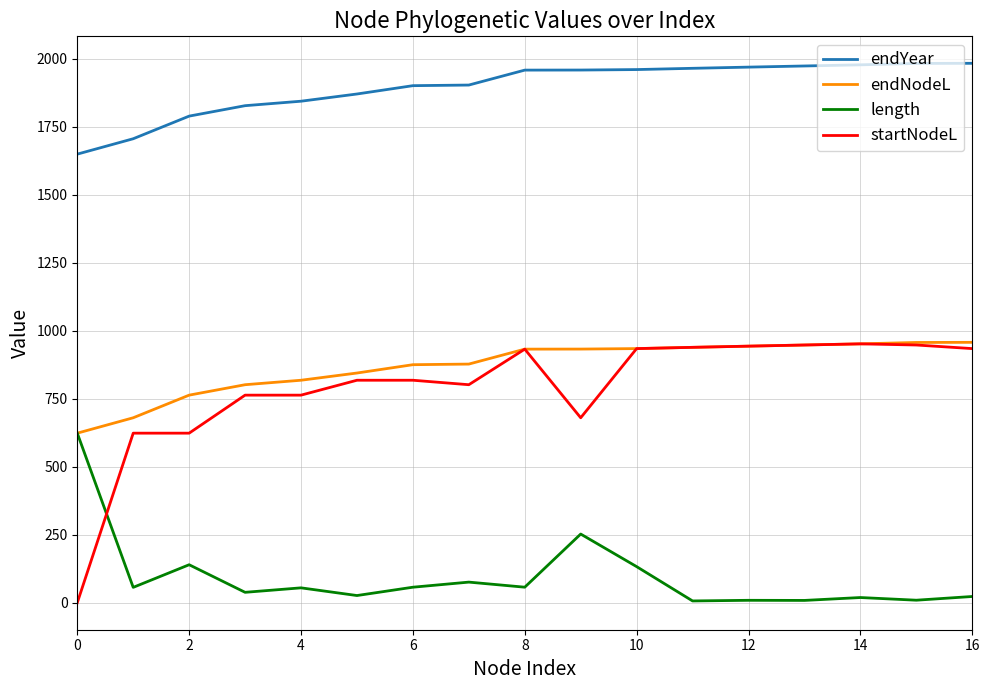

True or false: endYear and endNodeL cross at least once.

False